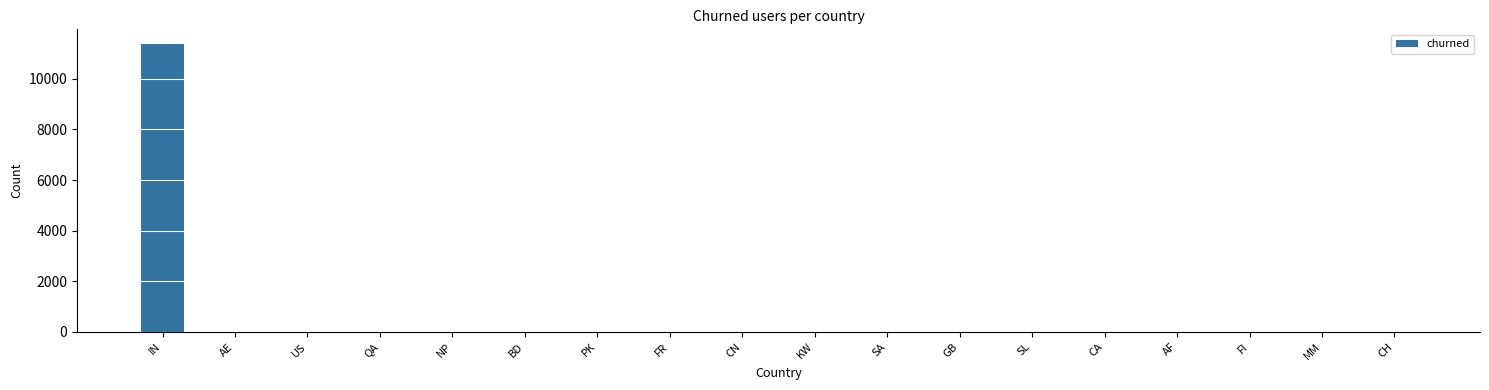

What is the sum of all values?

11415